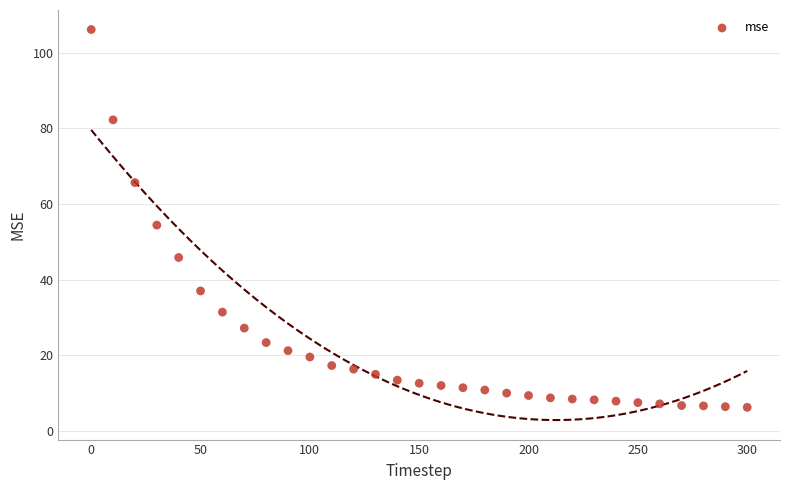

What is the range of Y values (max minus min)?

100.0